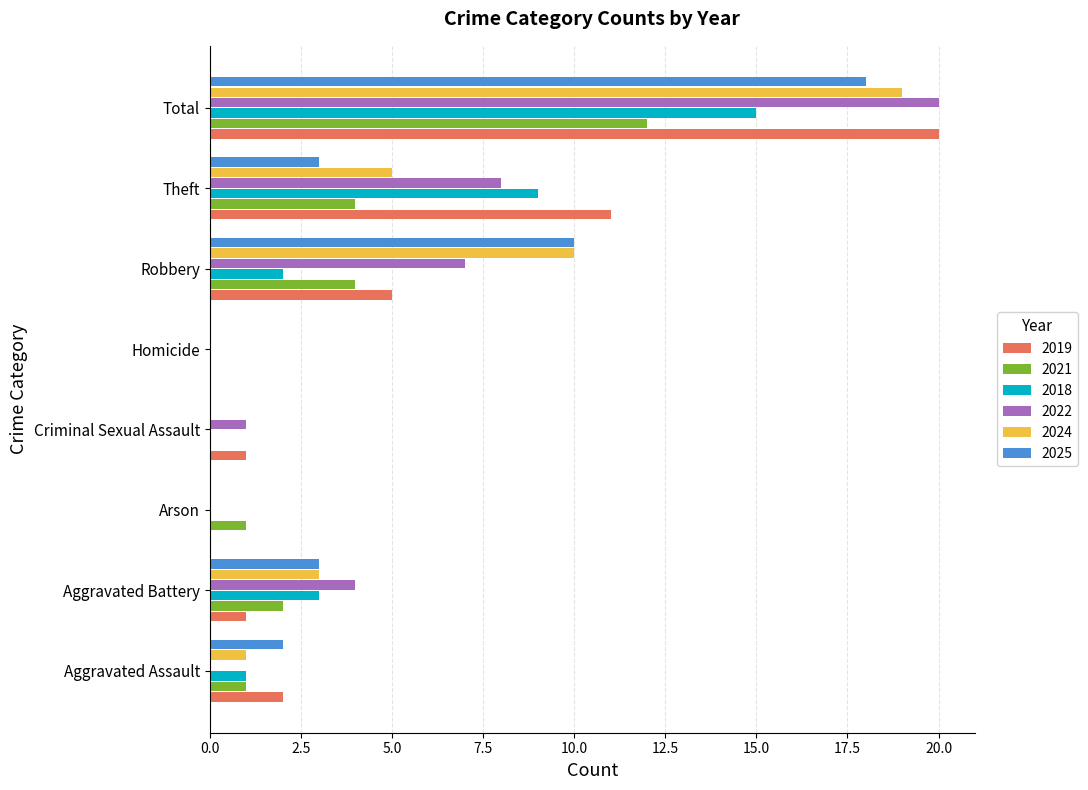

What is the average value of the 2021 series?

3